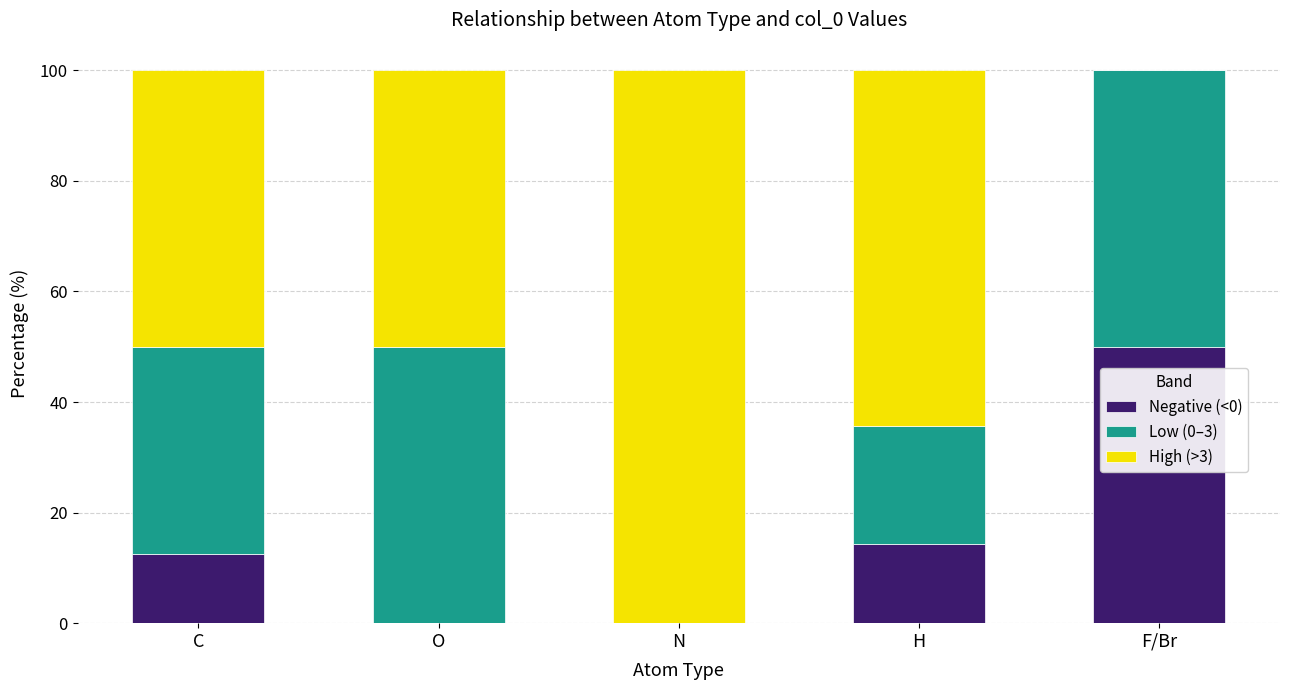

What is the total value across all series at O?

100.0